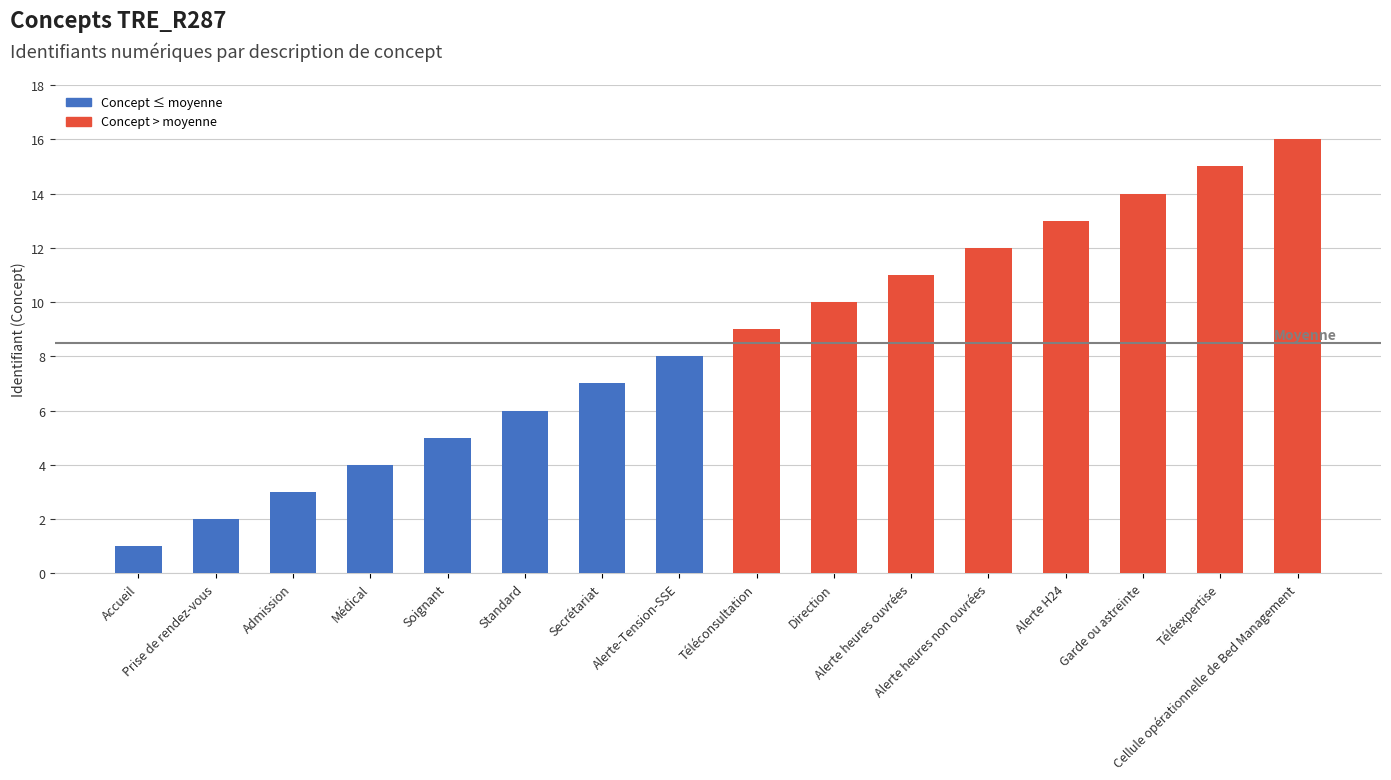

Is it true that the value at Prise de rendez-vous is 2?

True